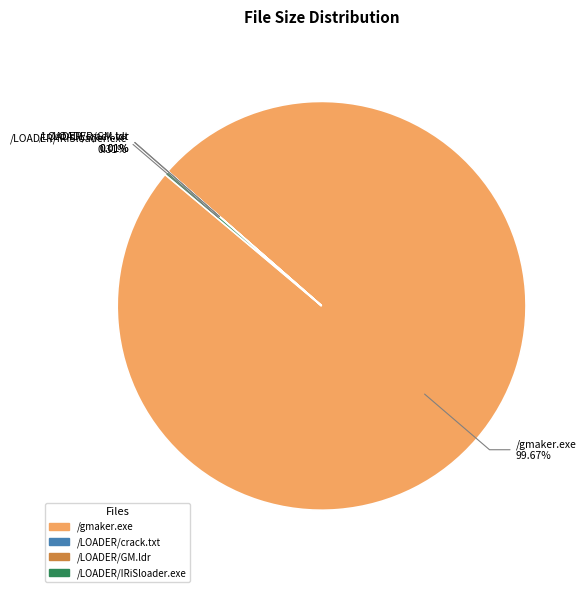

To the nearest percent, what is the difference between the /gmaker.exe and /LOADER/IRiSloader.exe slice percentages?

99%